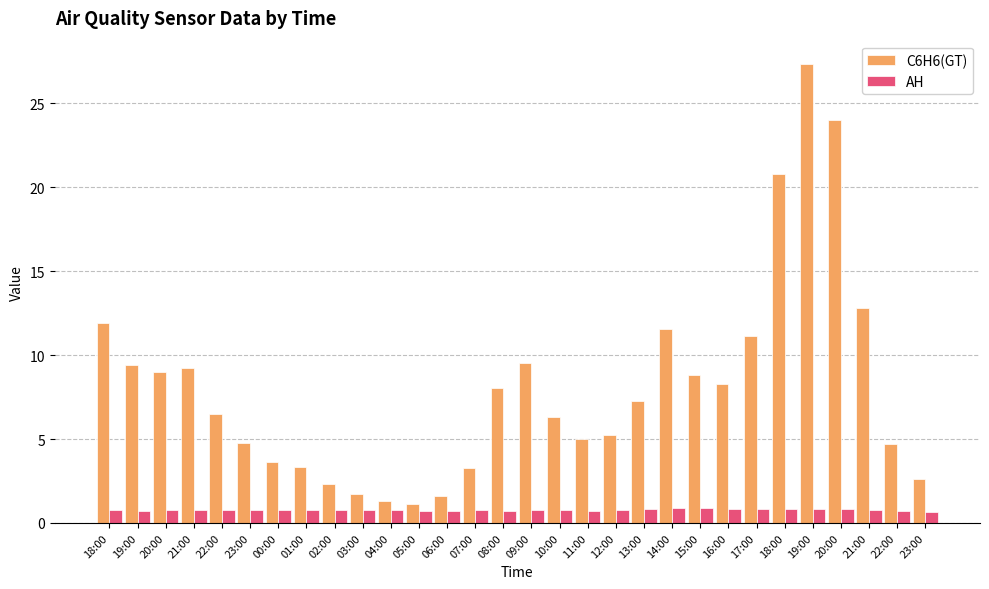

Reading left to right, list all the values displayed in this chart.

C6H6(GT): 11.9	9.4	9.0	9.2	6.5	4.7	3.6	3.3	2.3	1.7	1.3	1.1	1.6	3.2	8.0	9.5	6.3	5.0	5.2	7.3	11.5	8.8	8.3	11.2	20.8	27.4	24.0	12.8	4.7	2.6
AH: 0.8	0.7	0.8	0.8	0.8	0.8	0.8	0.8	0.8	0.8	0.7	0.7	0.7	0.7	0.7	0.8	0.8	0.7	0.8	0.8	0.9	0.9	0.9	0.8	0.8	0.8	0.8	0.7	0.7	0.7